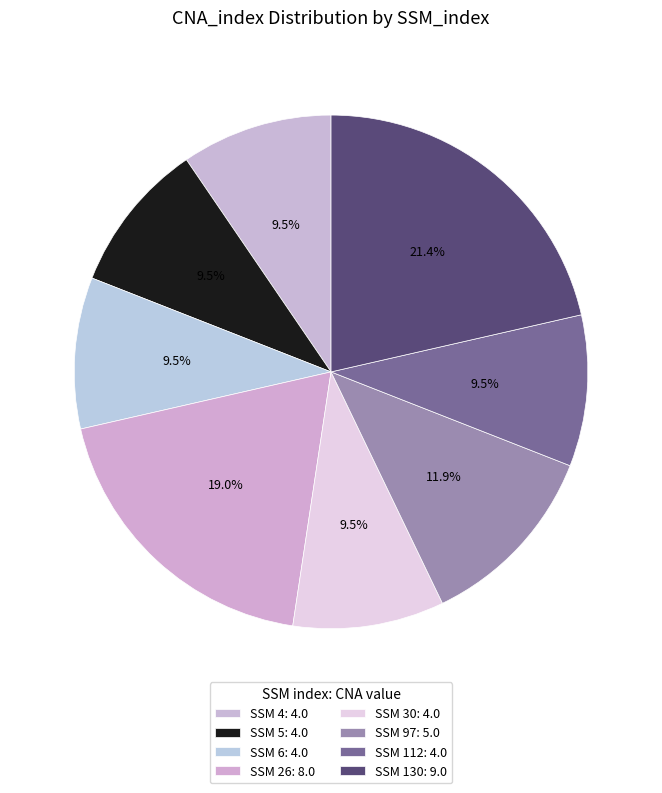

What is the smallest slice in the pie chart?

4